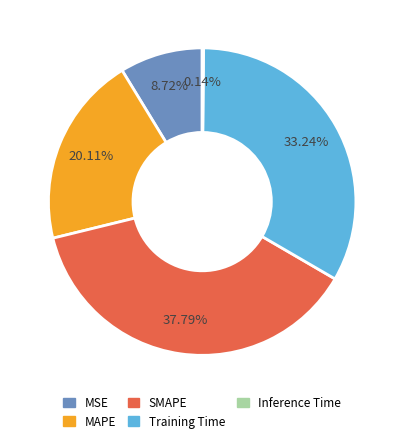

Combined, do MAPE and Training Time account for over 50%?

Yes